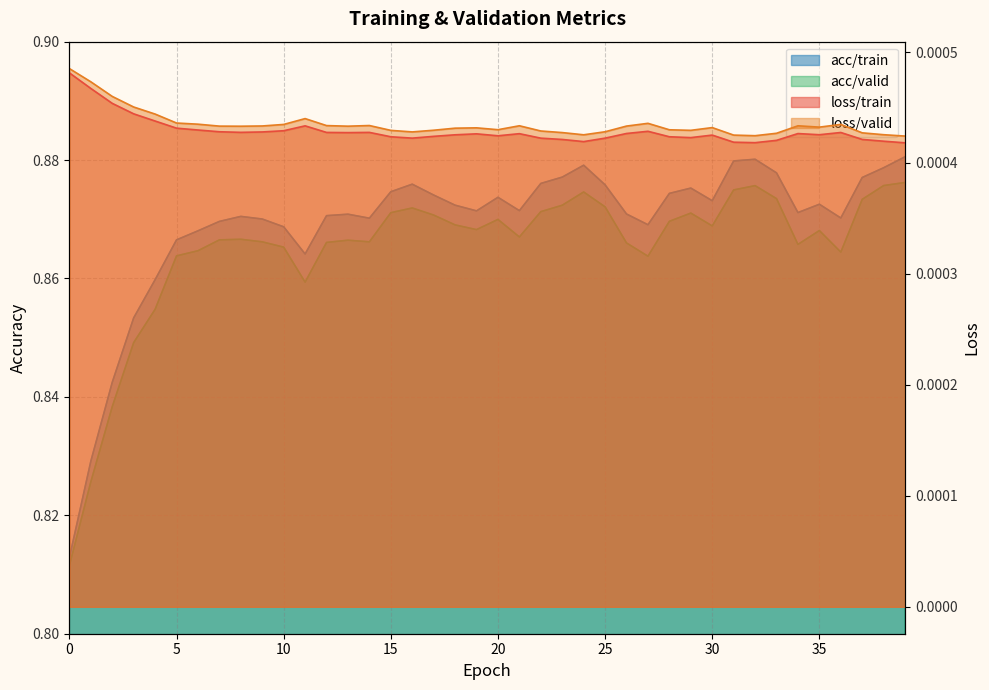

The loss/valid series shows 0.0 at 15. True or false?

False